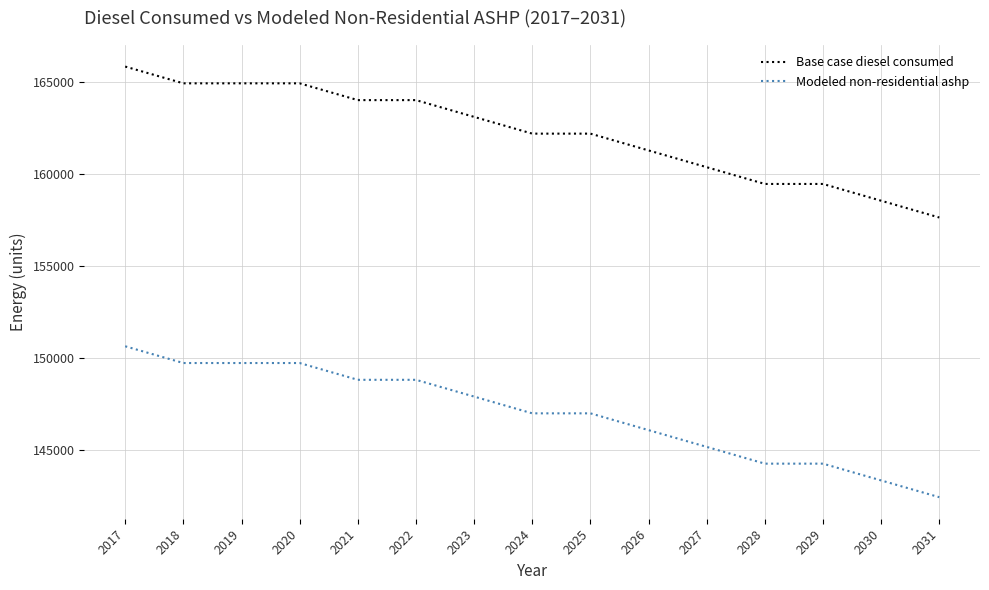

How many distinct data groups are displayed?

2